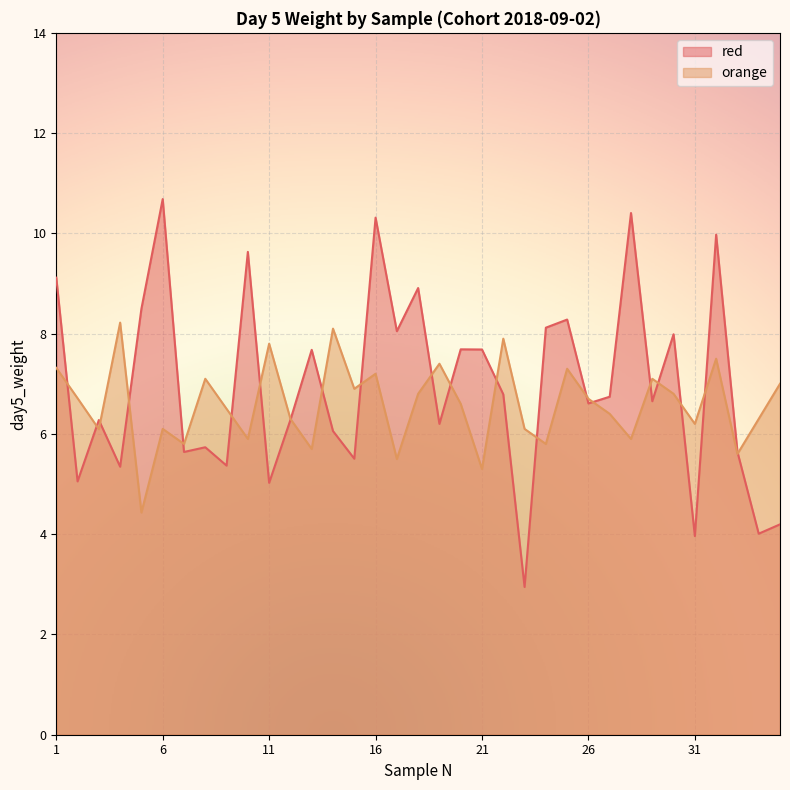

The value of orange at 3 is 6.1. True or false?

True